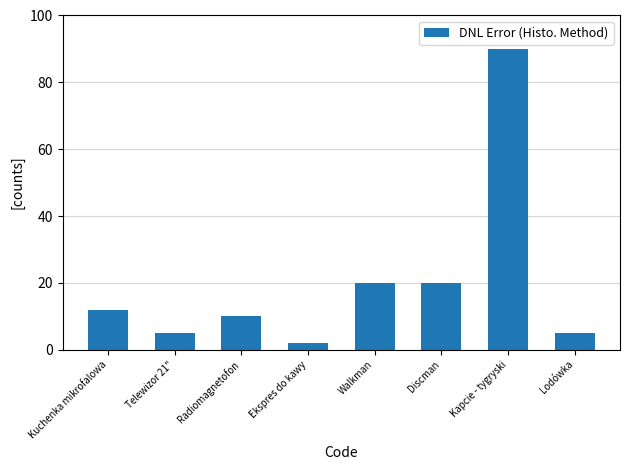

What is the smallest value displayed?

2